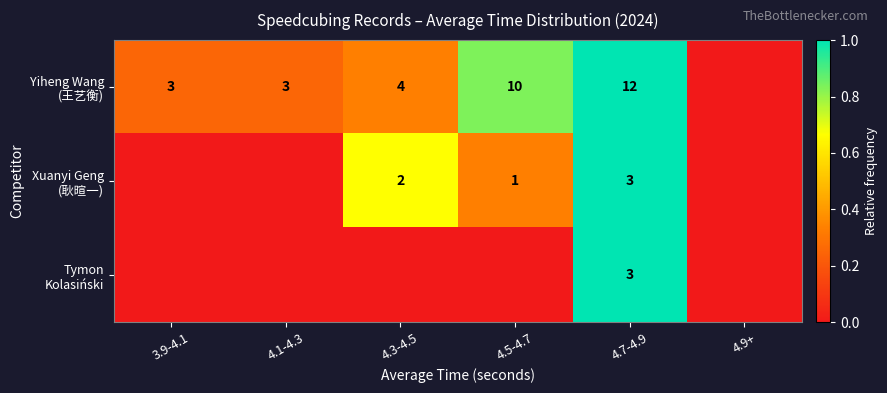

Between 4.9+ and 4.5-4.7, which is larger?

4.5-4.7